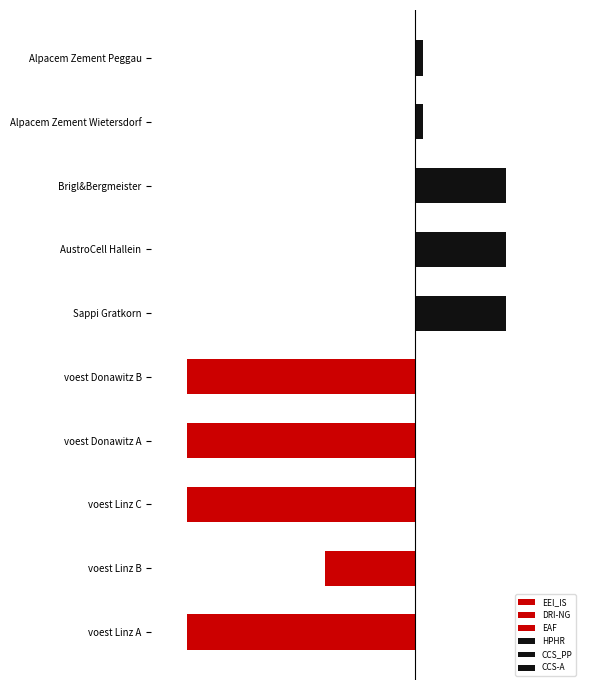

How many distinct data groups are displayed?

6